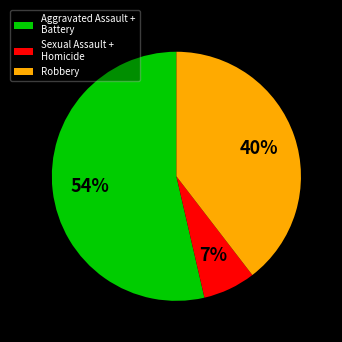

To the nearest percent, what is the difference between the largest and smallest slice percentages?

47%